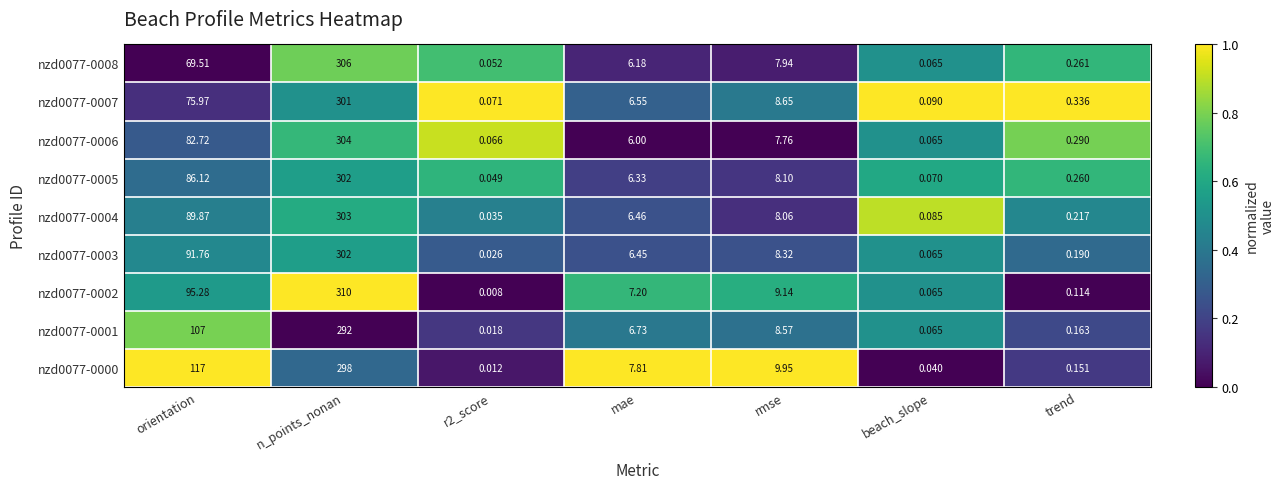

Which label corresponds to the largest value in the chart?

n_points_nonan